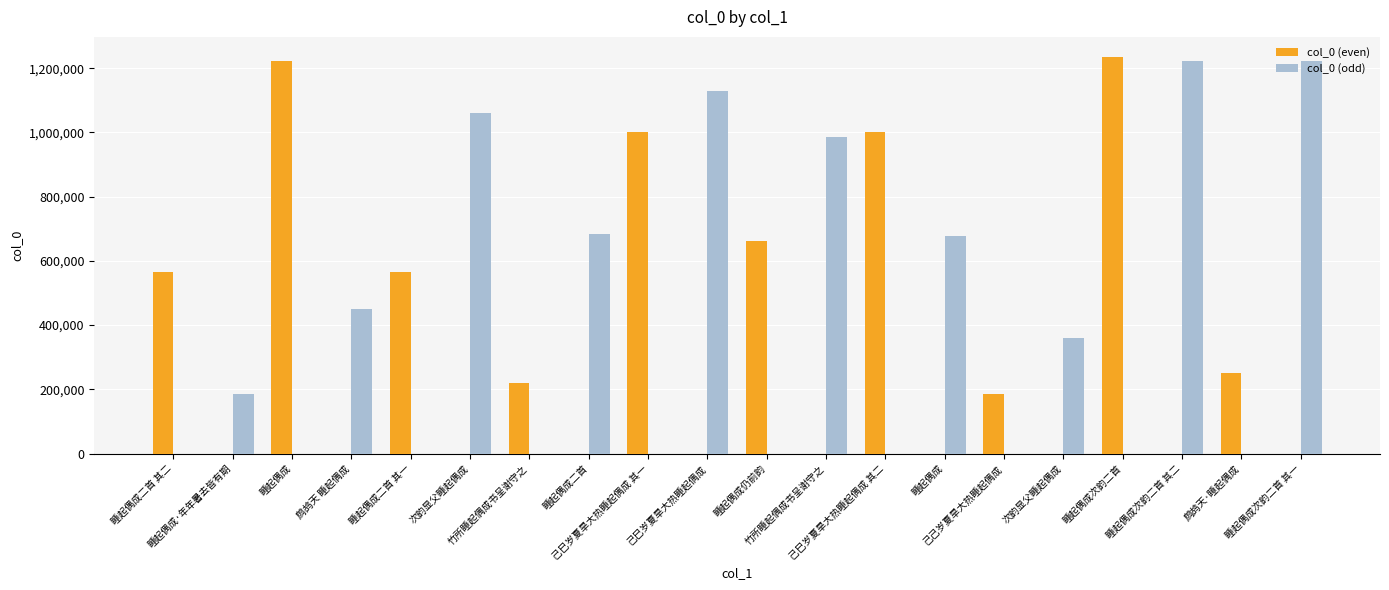

What is the spread (max minus min) of values at 次韵显父睡起偶成?

1059313